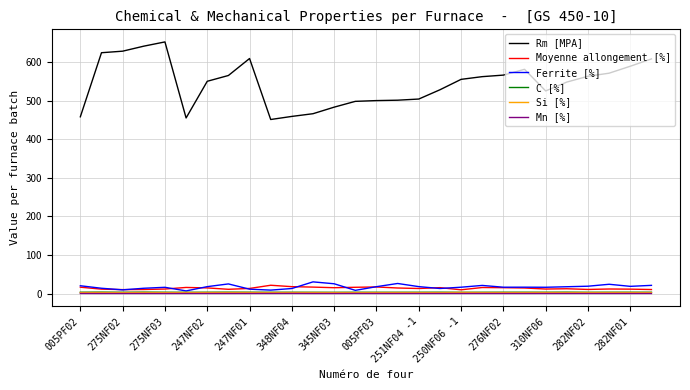

What is the greatest value displayed?

652.0